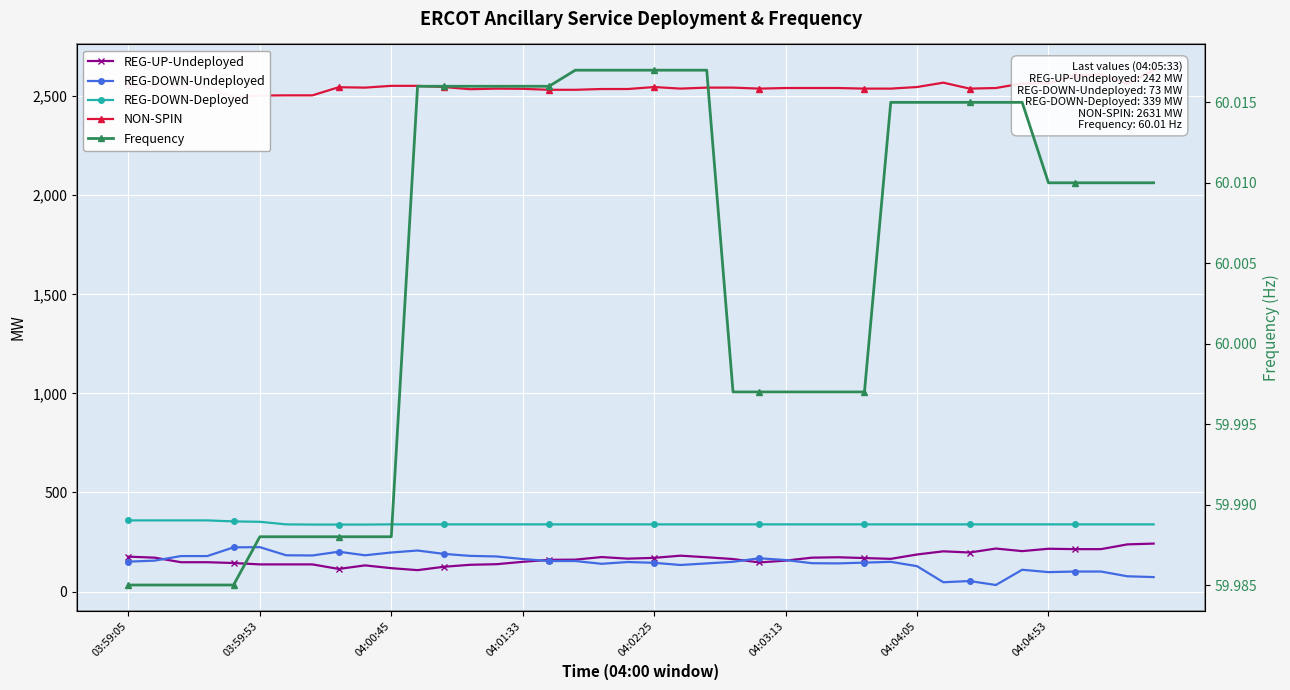

What position from the right is 16?

24